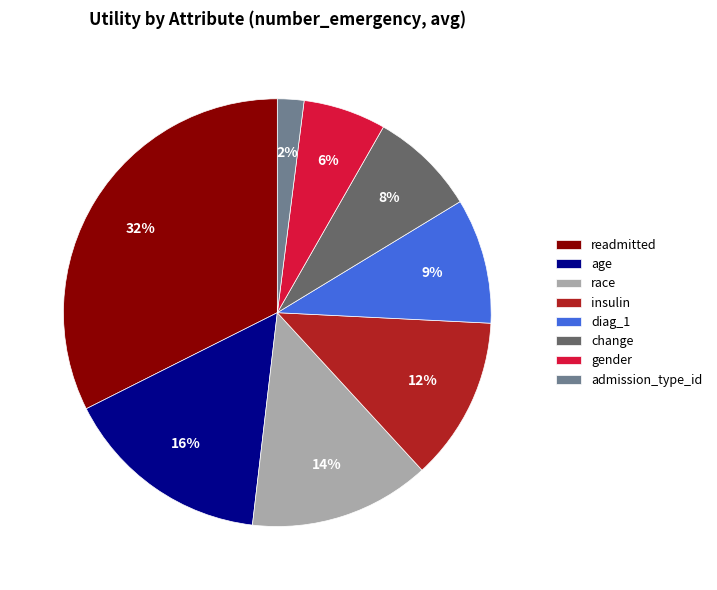

To the nearest percent, what is the difference between the largest and smallest slice percentages?

30%